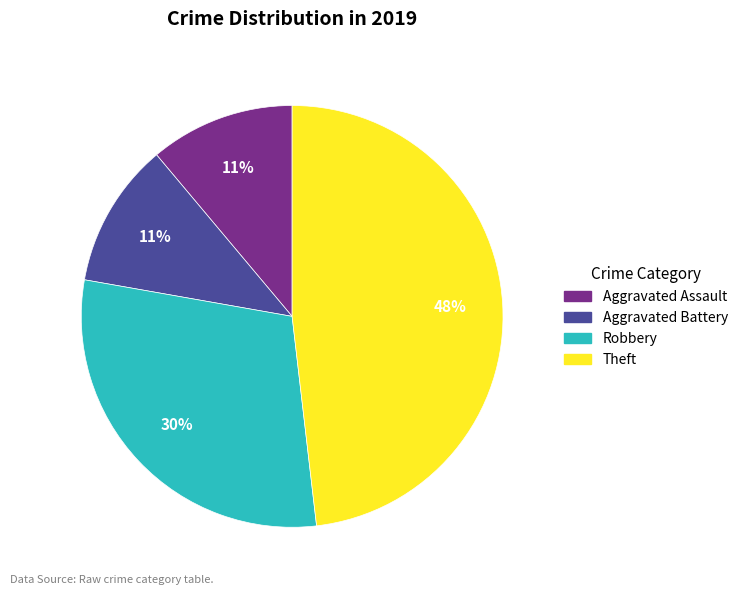

Which has a higher value, Aggravated Assault or Theft?

Theft